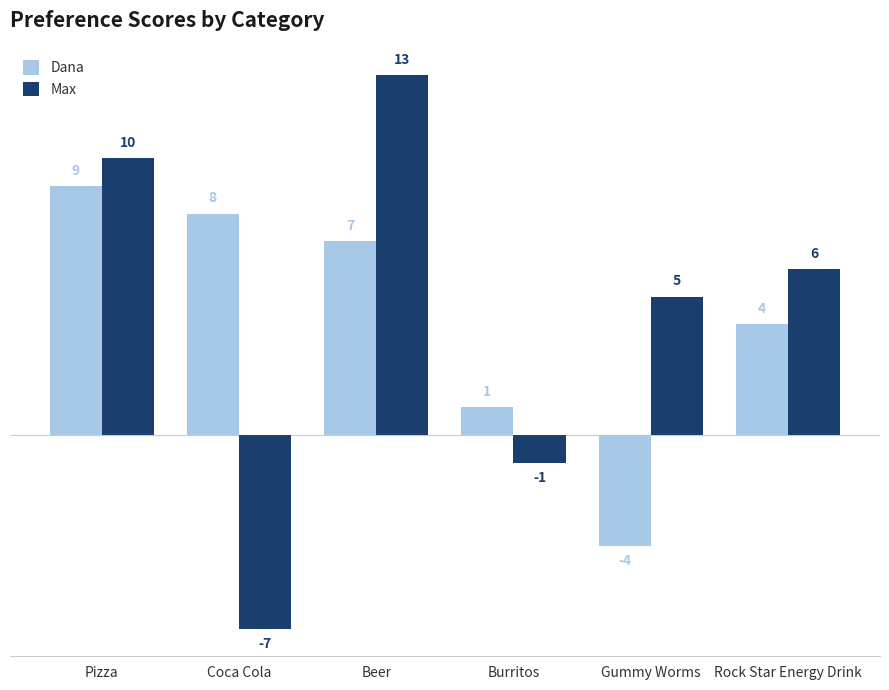

Reading right to left, list all the values displayed in this chart.

Dana: Rock Star Energy Drink=4	Gummy Worms=-4	Burritos=1	Beer=7	Coca Cola=8	Pizza=9
Max: Rock Star Energy Drink=6	Gummy Worms=5	Burritos=-1	Beer=13	Coca Cola=-7	Pizza=10